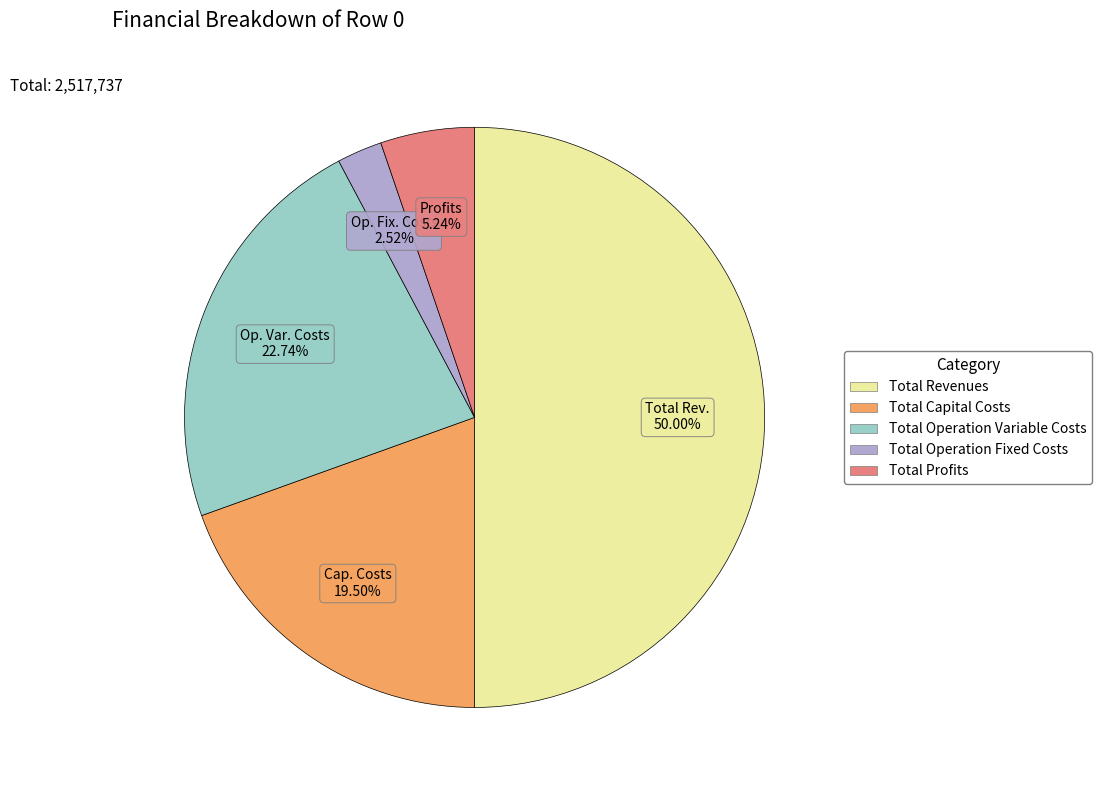

Approximately how many times larger is the value at Total Capital Costs compared to Total Operation Variable Costs?

0.9